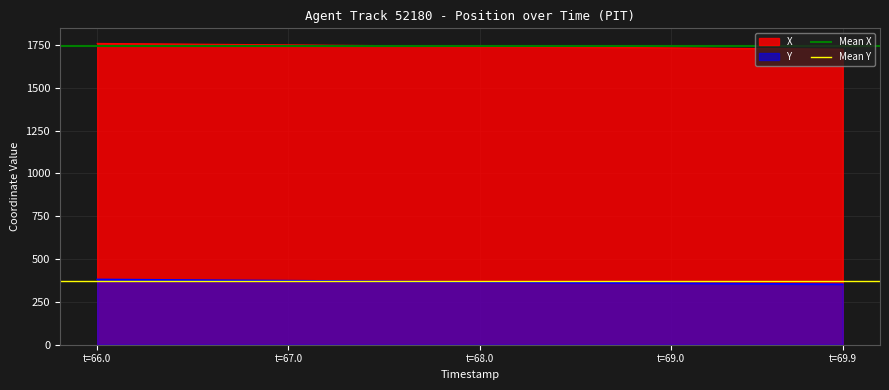

What is the smallest value displayed?

370.4